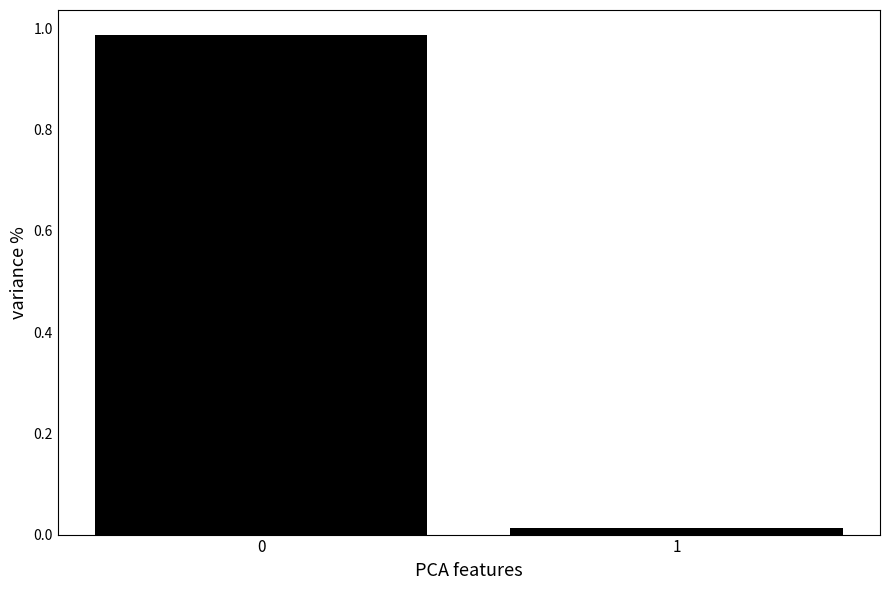

Is it true that the value at 0 is 1.5?

False